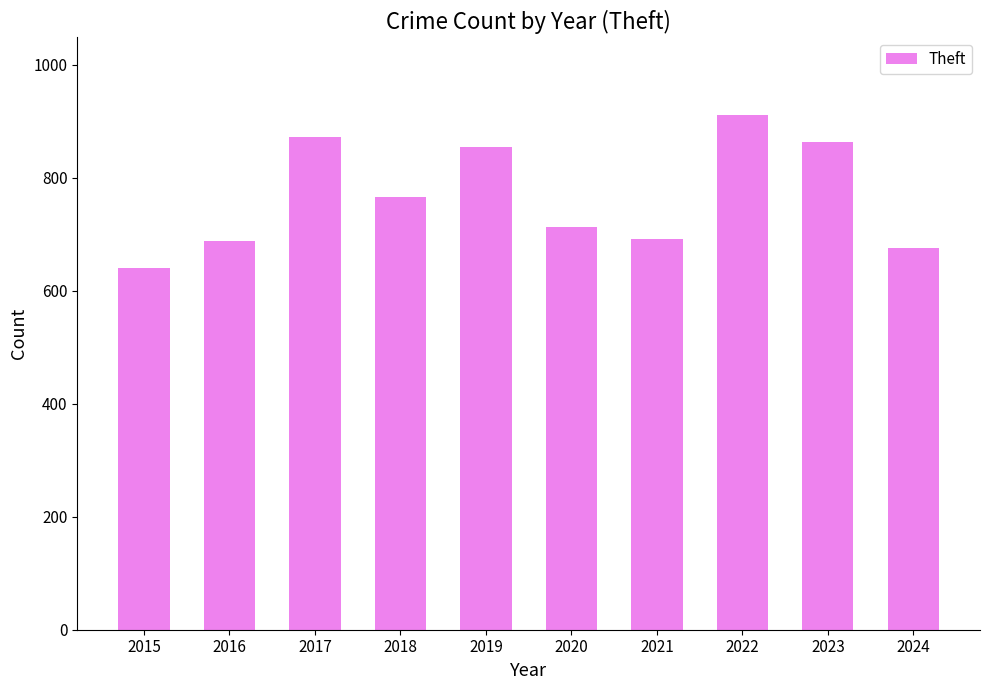

What is the minimum value shown in the chart?

641